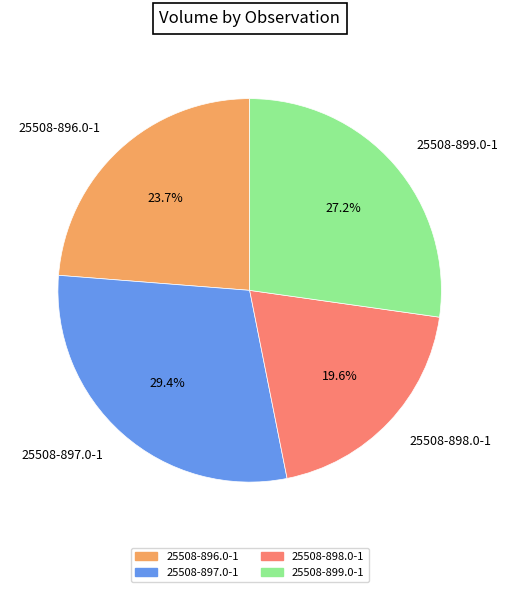

What is the total percentage of 25508-899.0-1 and 25508-896.0-1?

51.0%